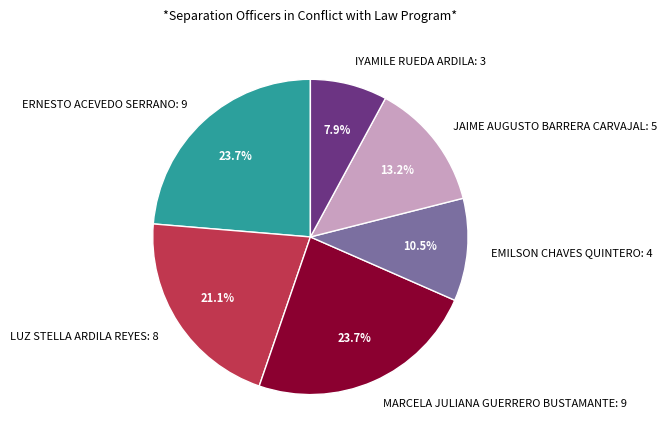

Which has a higher value, JAIME AUGUSTO BARRERA CARVAJAL or ERNESTO ACEVEDO SERRANO?

ERNESTO ACEVEDO SERRANO